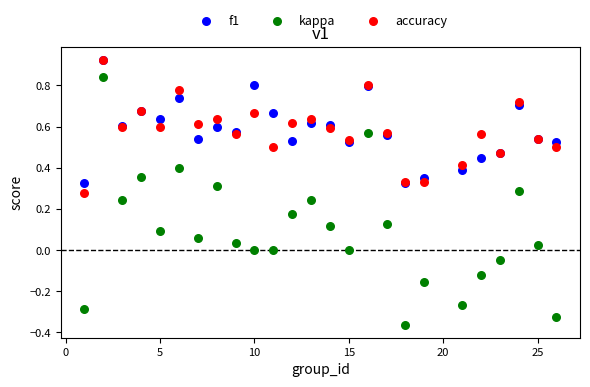

What are all the series names shown in the legend?

f1, kappa, accuracy